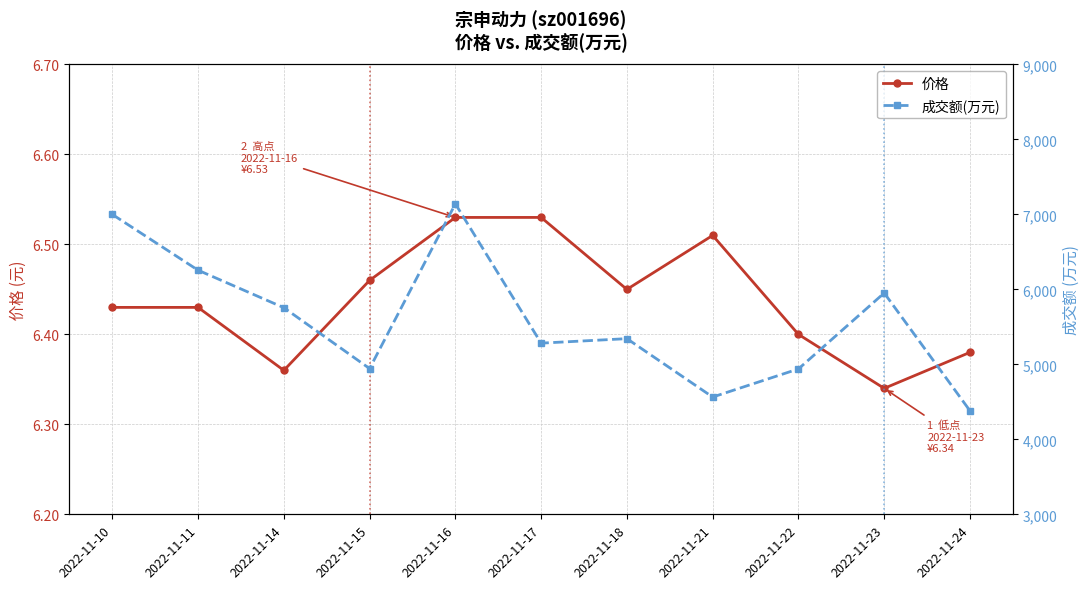

Which category has the lowest value across all series?

2022-11-23